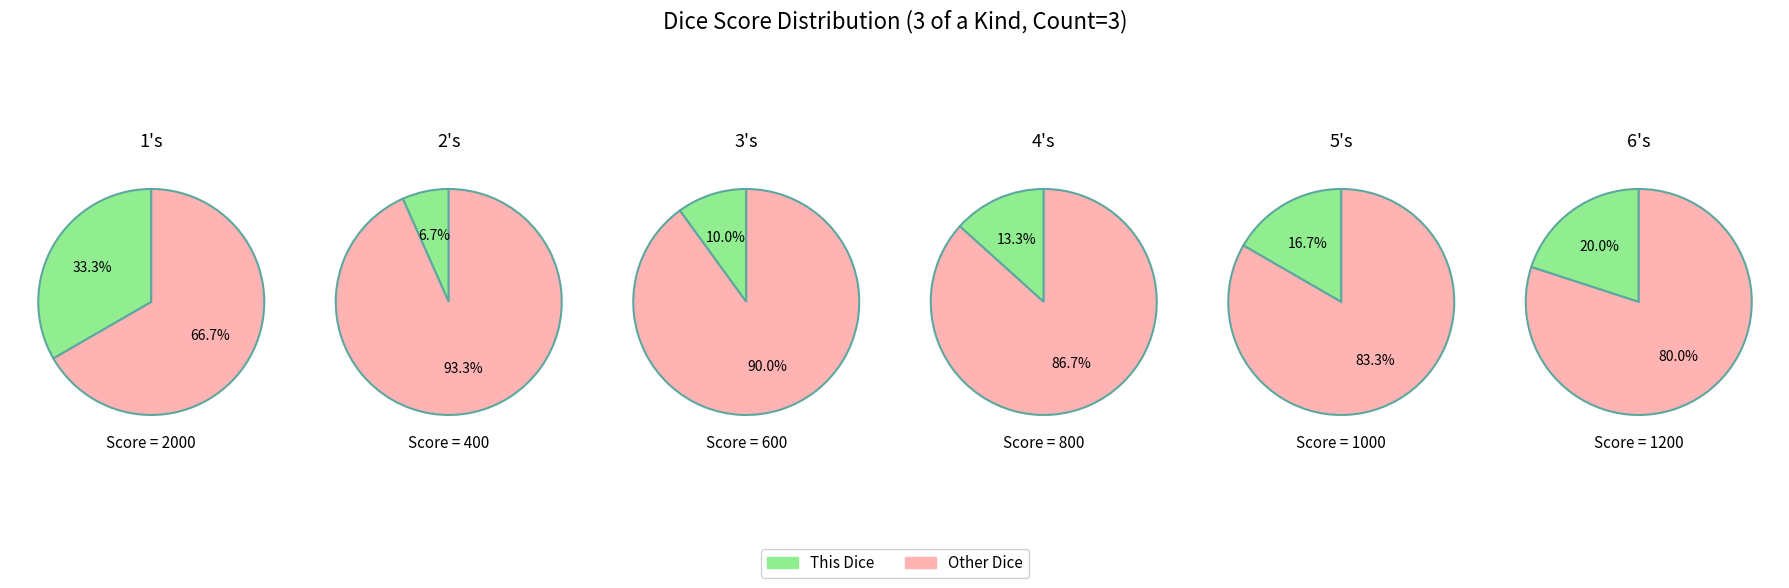

Between 5's and 3's, which is larger?

5's